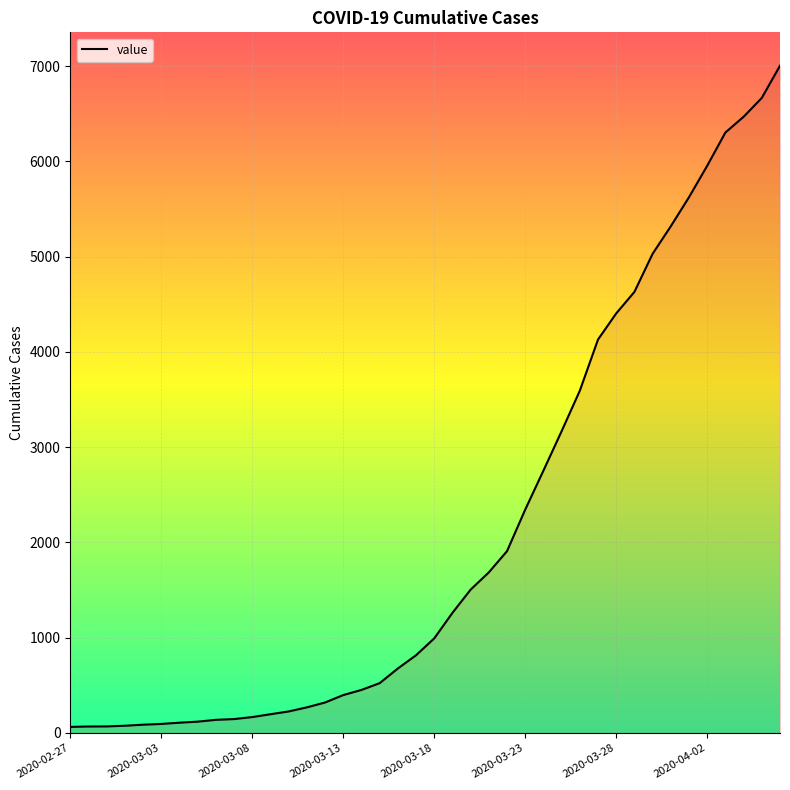

What is the greatest value displayed?

7004